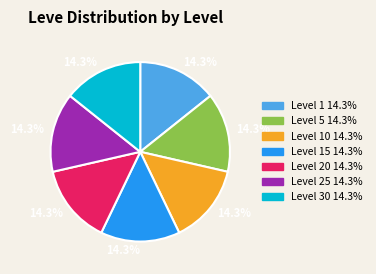

How many segments does this pie chart have?

7